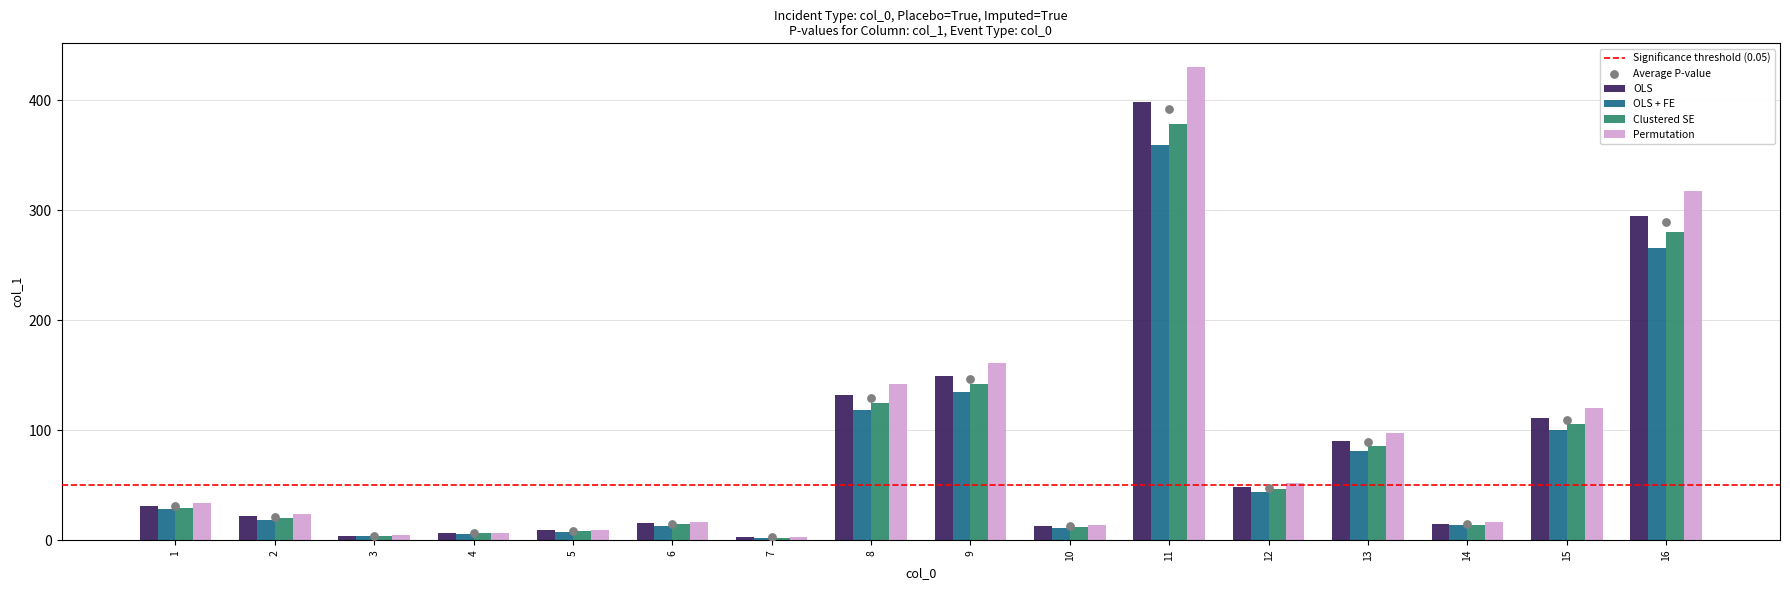

Which series contains the lowest Y value?

OLS + FE